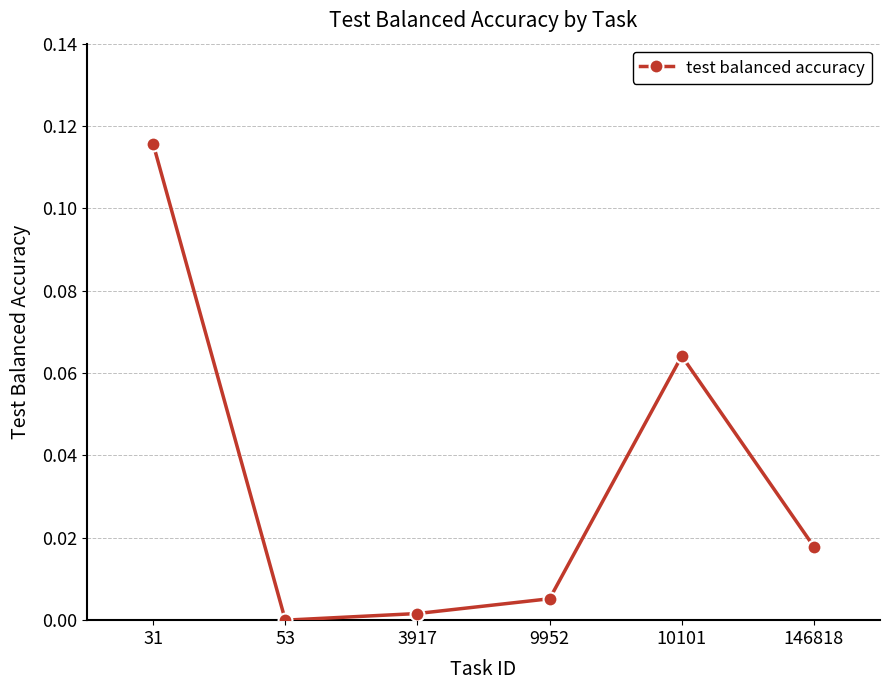

True or false: there are more than 0 points higher than both neighbors.

True